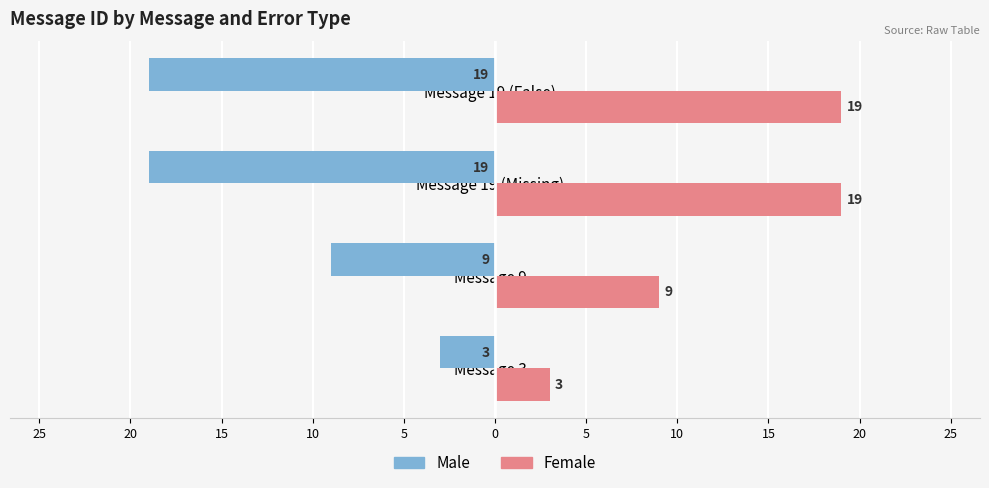

What is the difference between the maximum and minimum values in the Female series?

16